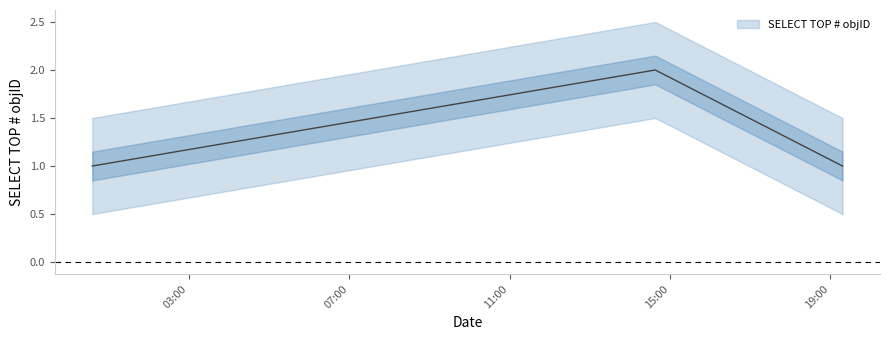

What position from the left is 2019-04-10 19:18:00?

3